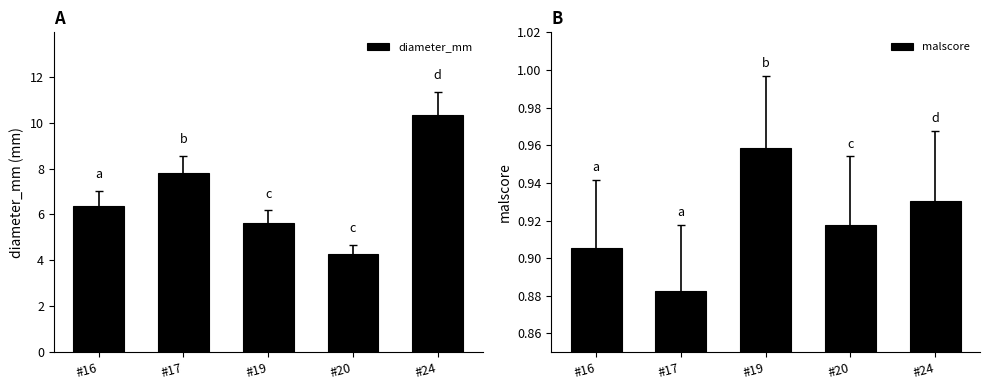

At which category does the chart reach its minimum across all series?

#17